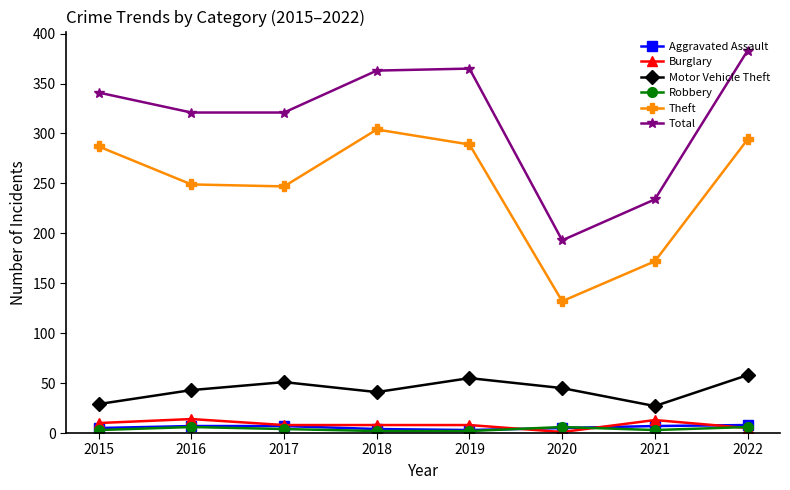

What value does the Aggravated Assault series have at 2015?

5